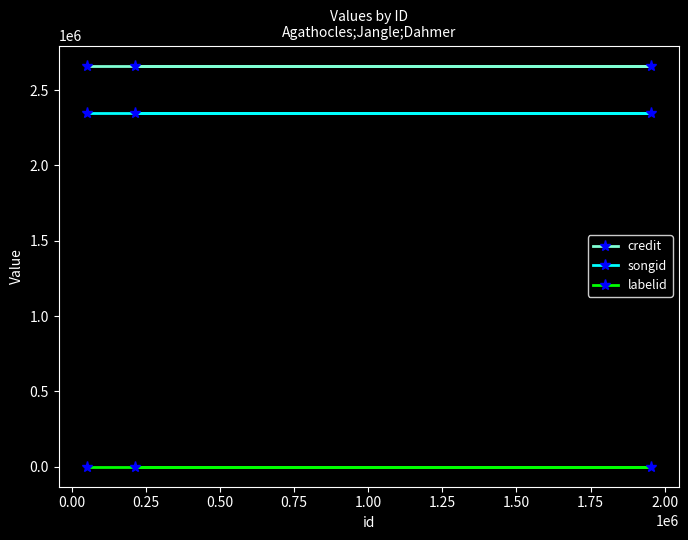

What is the greatest value displayed?

2662846